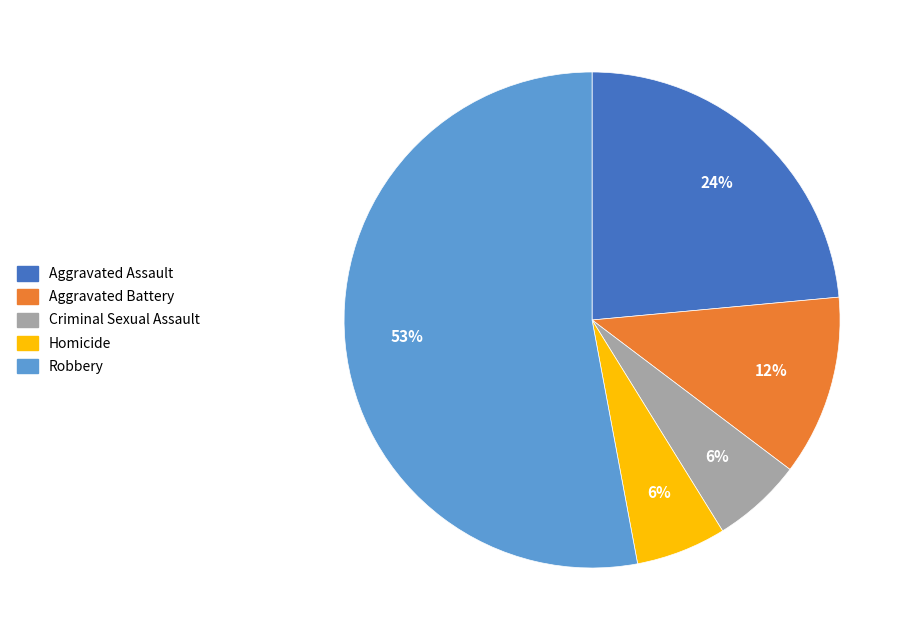

Is Robbery the majority of the pie?

Yes